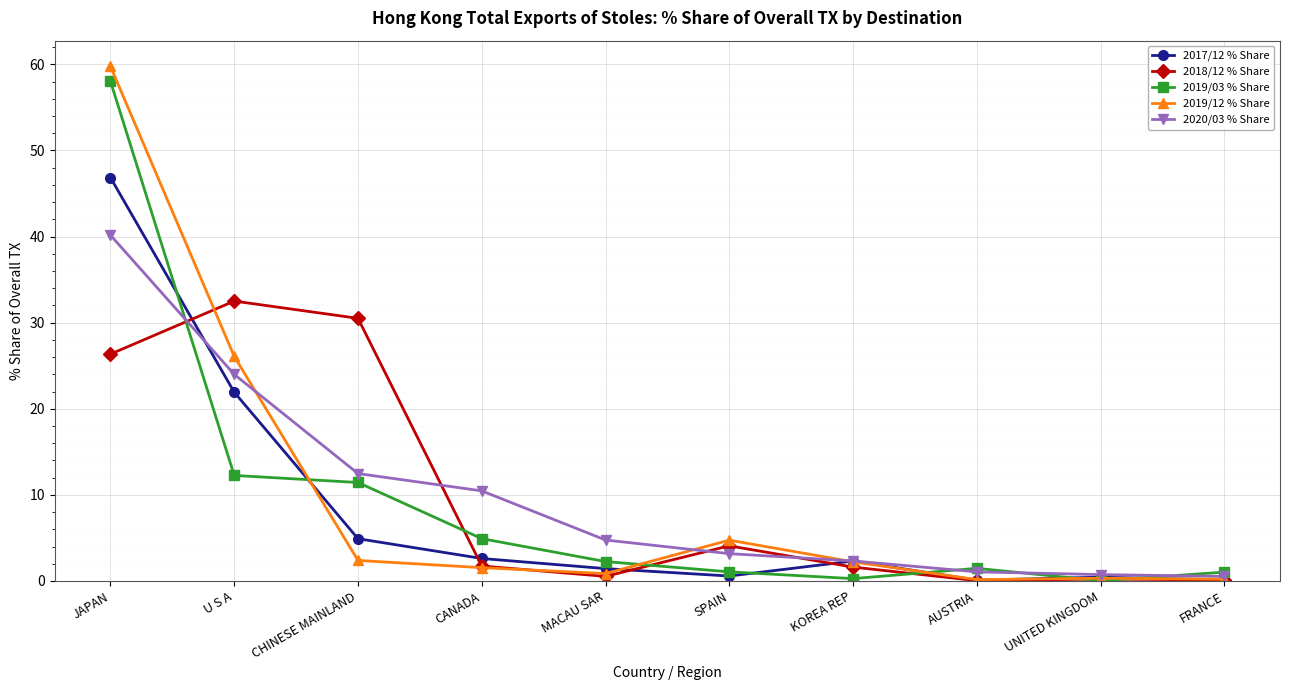

Is the value of 2019/12 % Share at CANADA greater than the value of 2017/12 % Share at SPAIN?

Yes